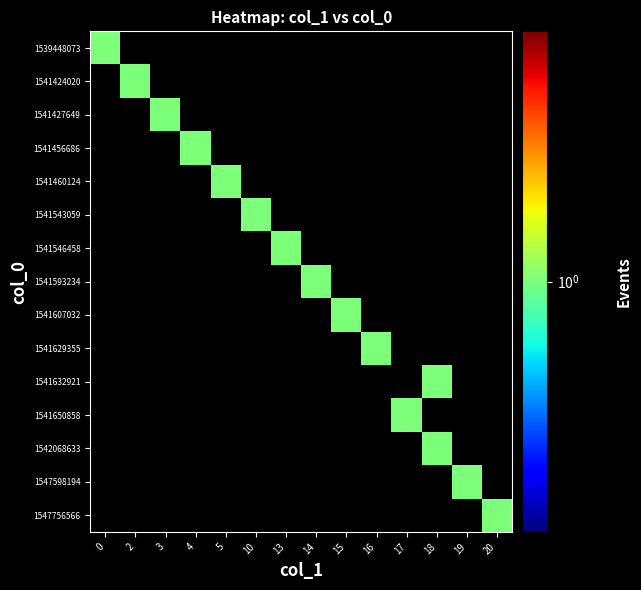

At how many categories does at least one series exceed 0?

14